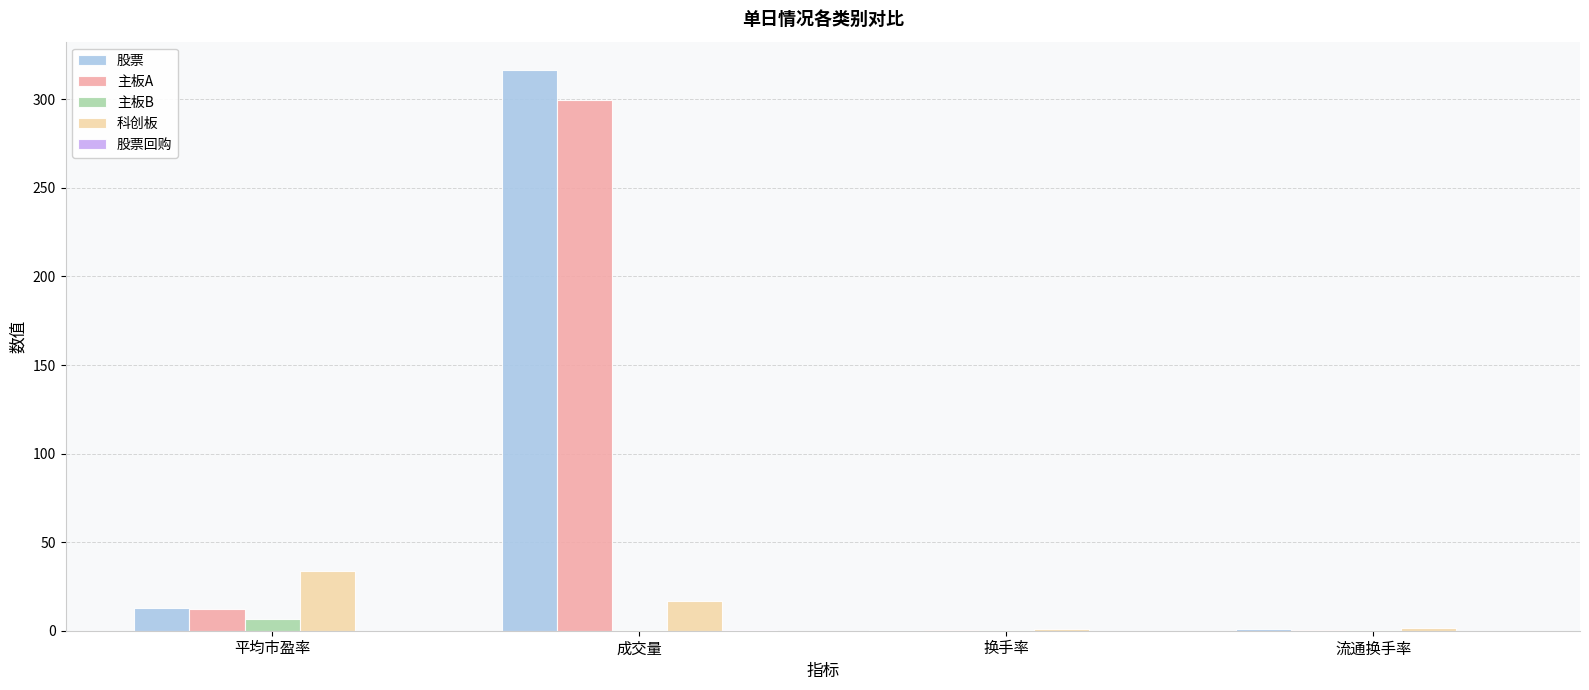

How many groups of bars are there?

4